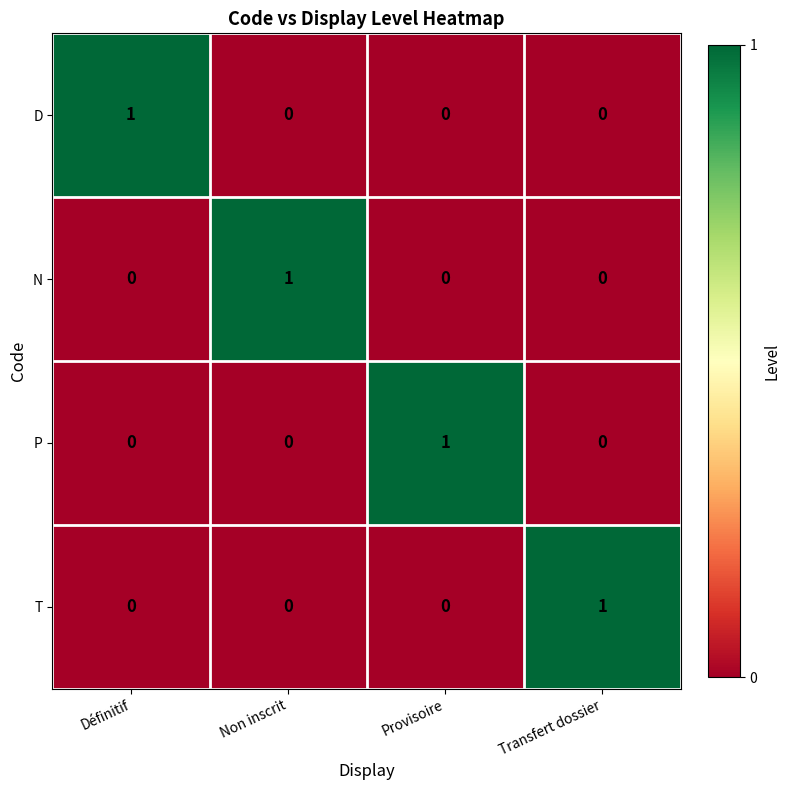

How many T values are between 0 and 1?

4